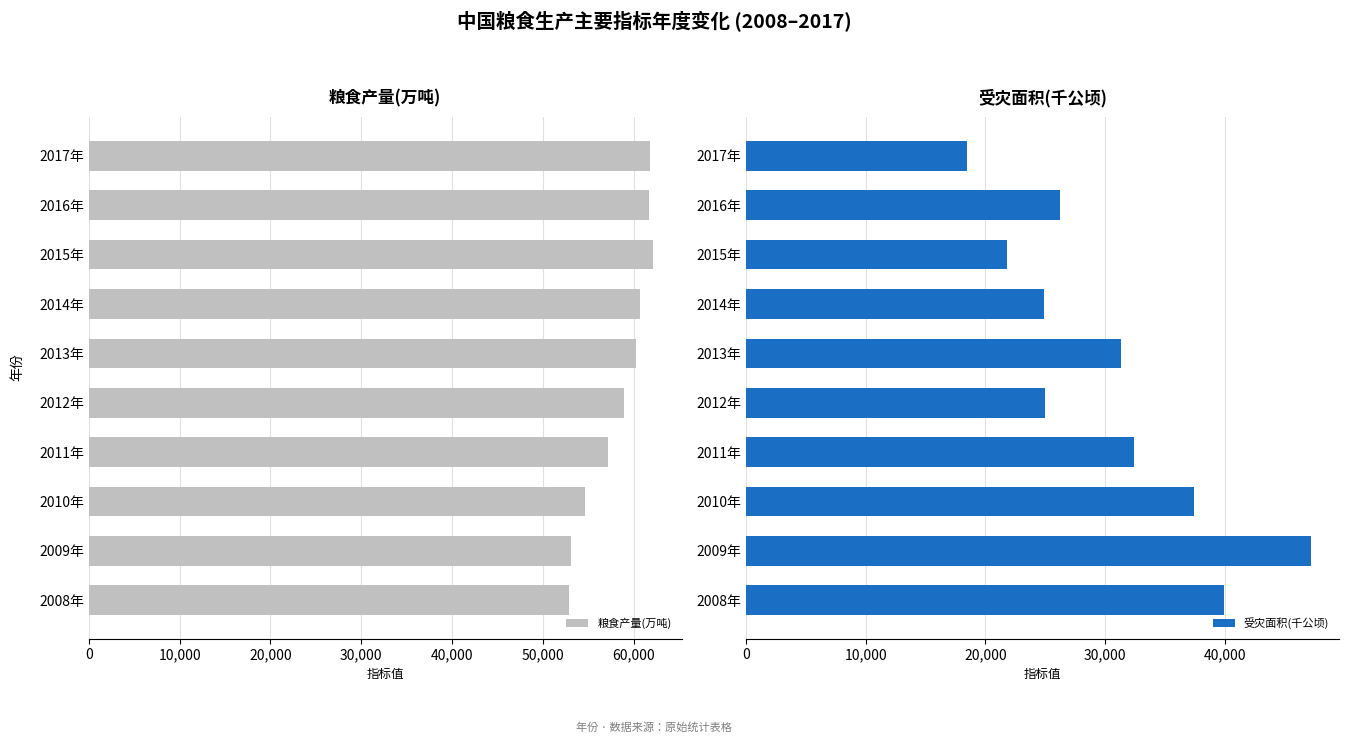

Reading left to right, list all the values displayed in this chart.

粮食产量(万吨): 52870.9	53082.1	54647.7	57120.8	58958.0	60193.8	60702.6	62143.9	61625.1	61793.0
受灾面积(千公顷): 39990.0	47214.0	37426.0	32471.0	24962.0	31350.0	24891.0	21770.0	26221.0	18478.0